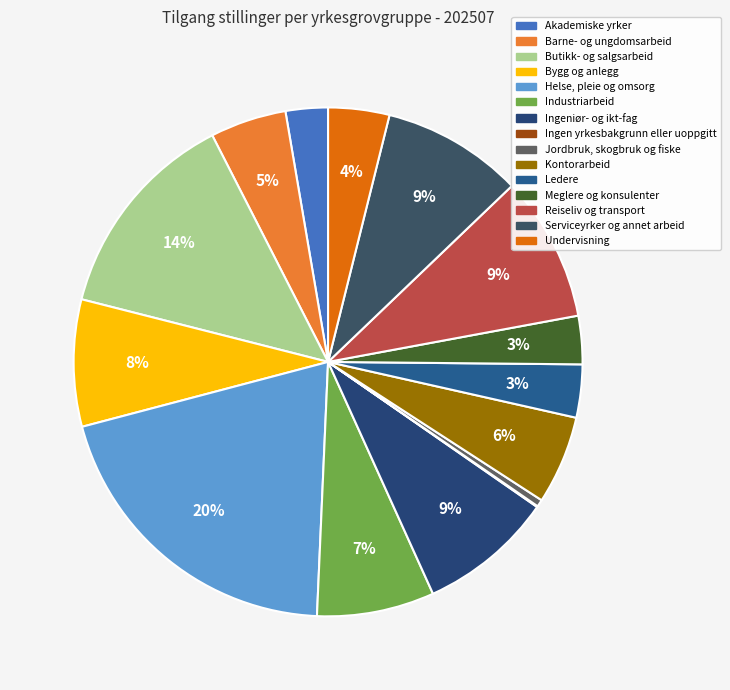

How much of the chart is everything except Barne- og ungdomsarbeid?

95.2%